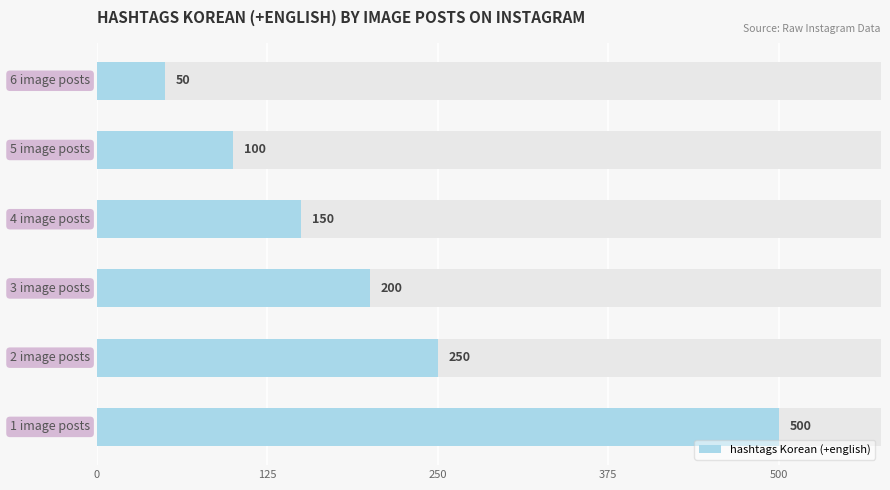

What position from the left is 0?

1